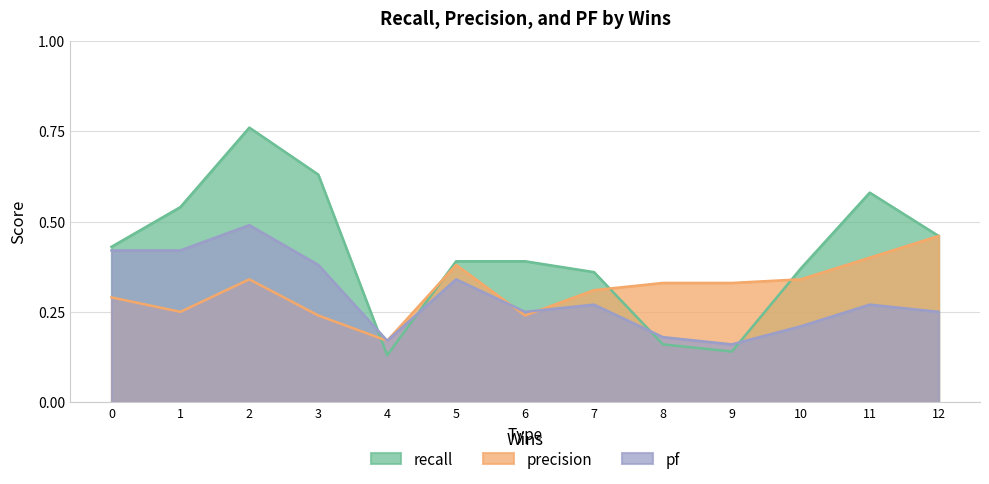

How many interior local valleys does the recall series have?

2